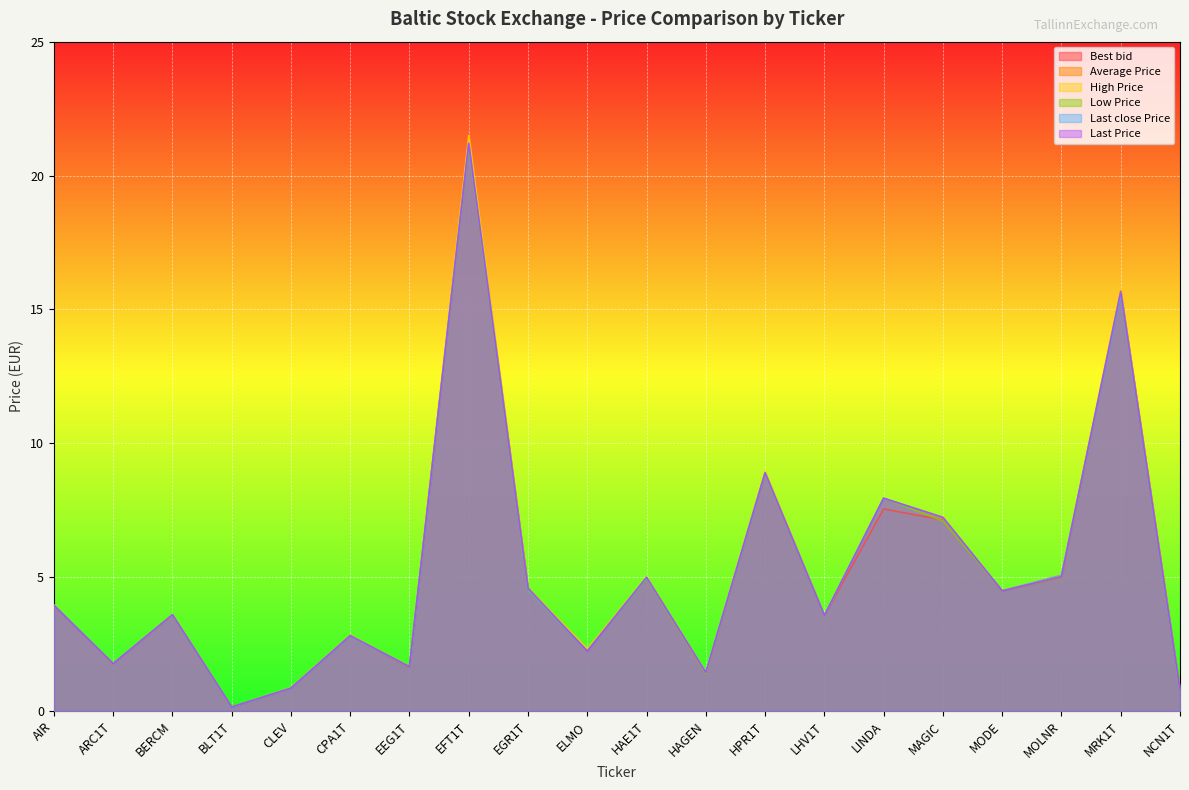

At which label is Low Price closest to 10?

HPR1T